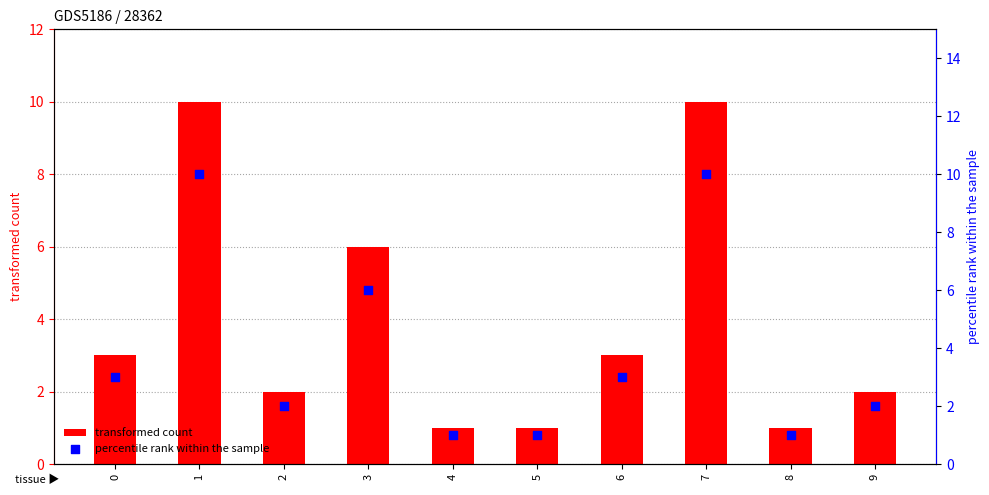

Which series contains the highest Y value?

transformed count